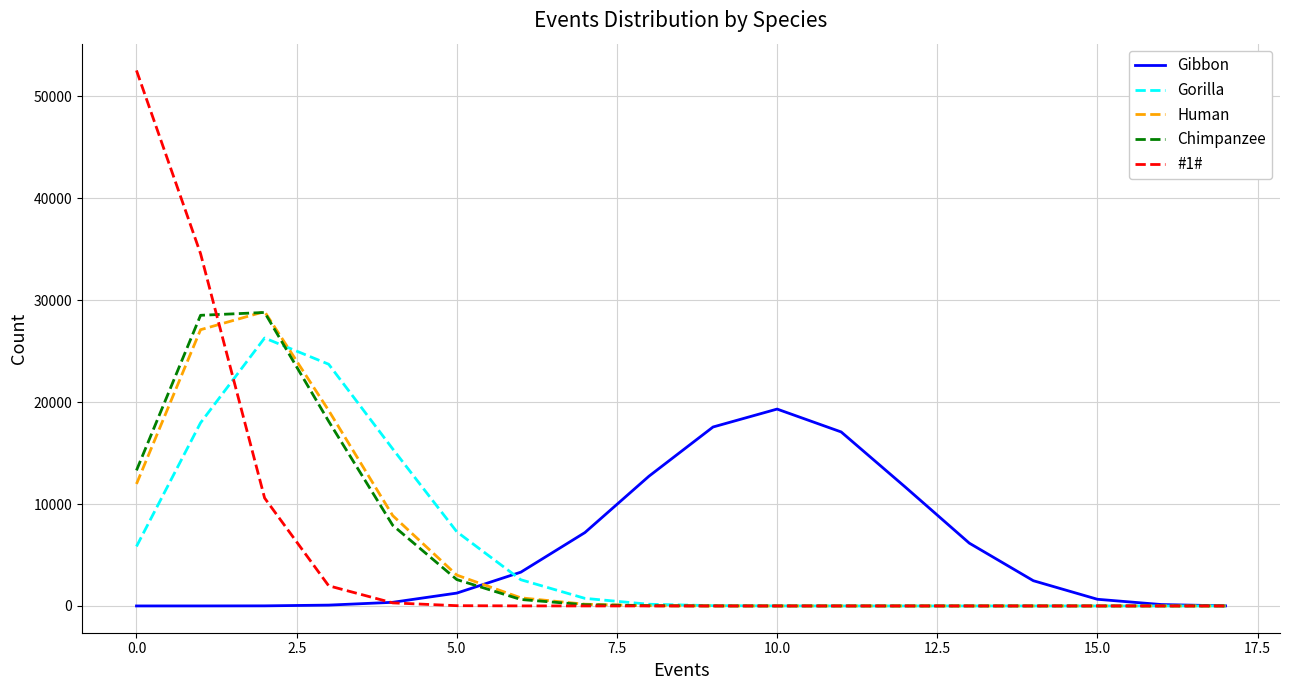

What is the highest value of the Human series?

28877